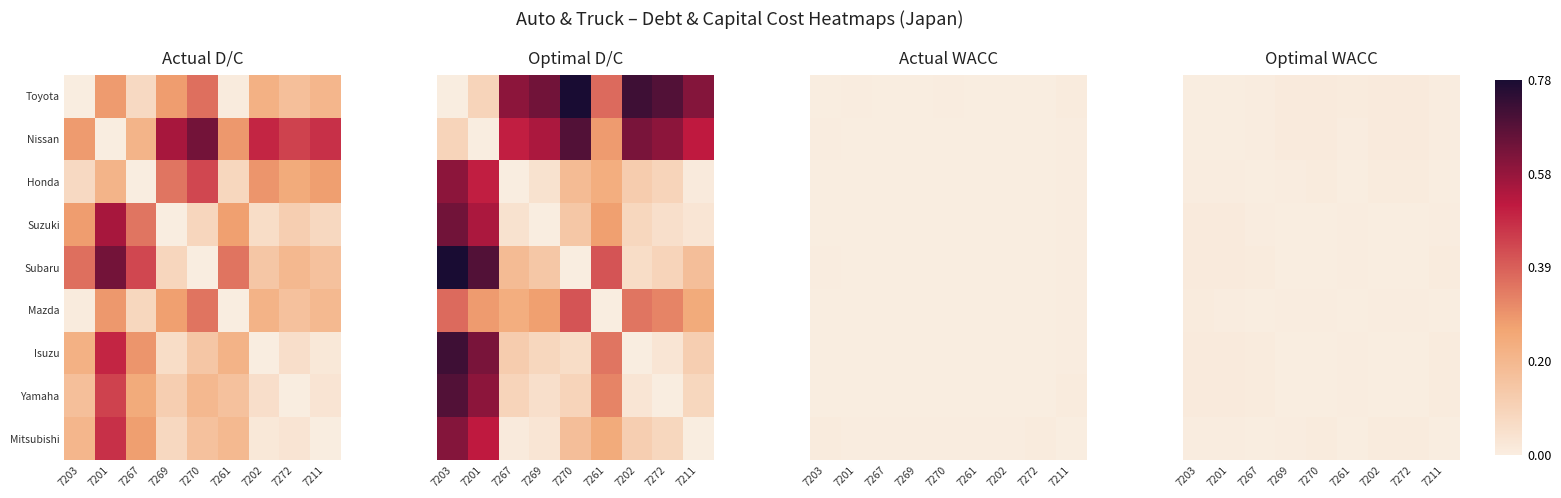

Which category has the lowest value across all series?

7203